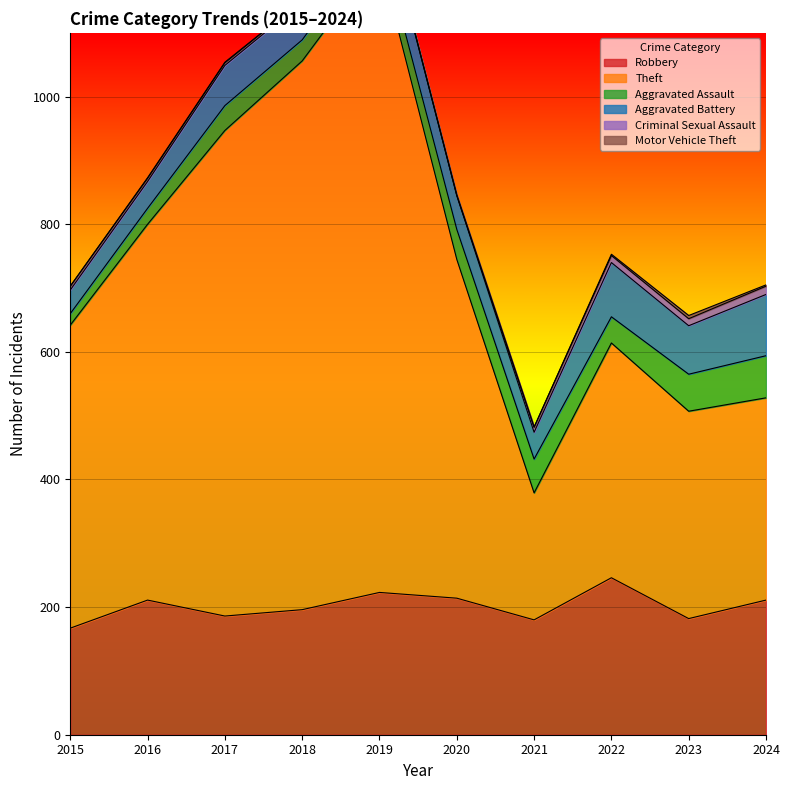

Count the number of data series in this chart.

6